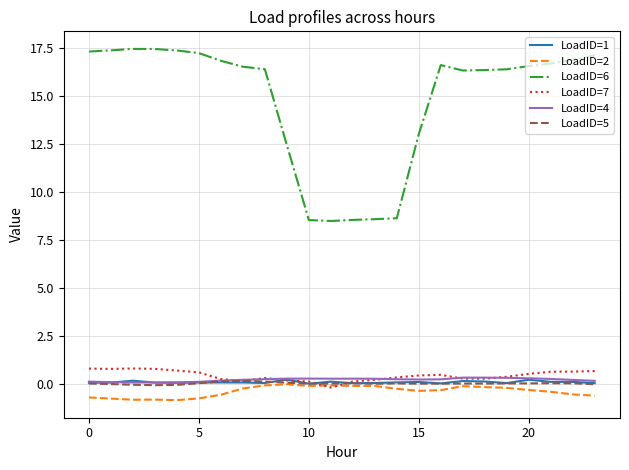

How many positive values does the LoadID=7 series have?

23